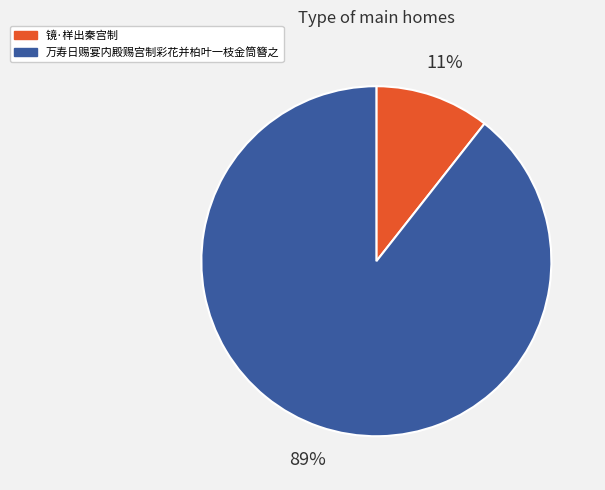

Is it true that 镜·样出秦宫制 is 19% of the pie?

False